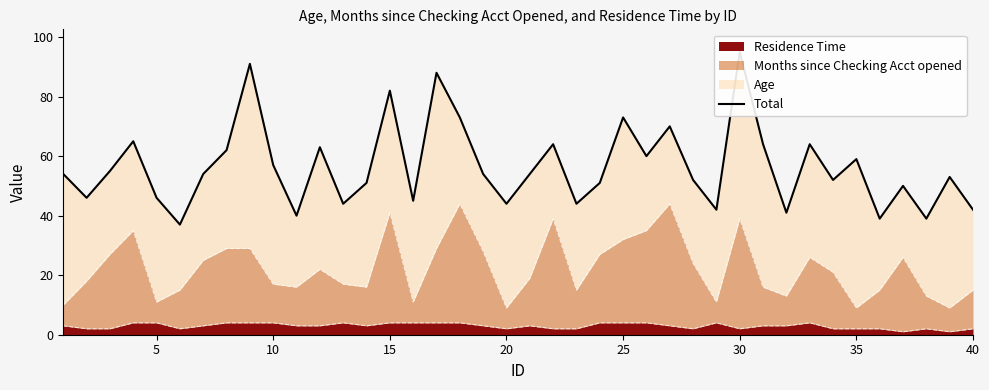

The Residence Time series shows 4 at 10. True or false?

True